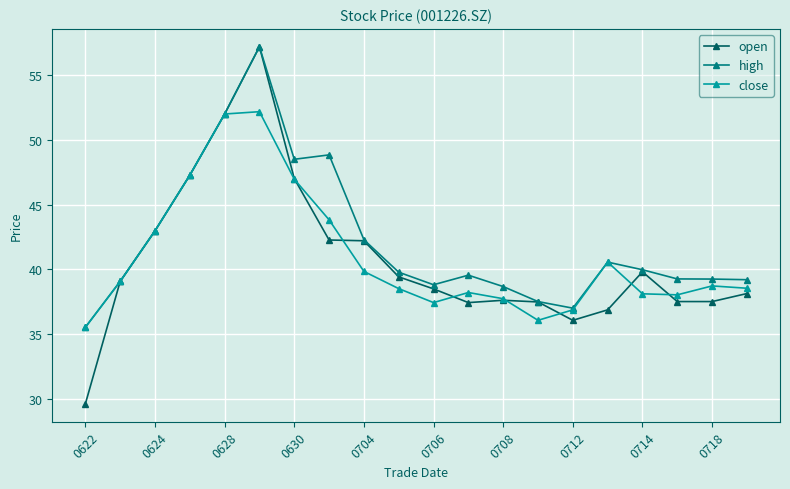

At how many categories does at least one series exceed 48?

4